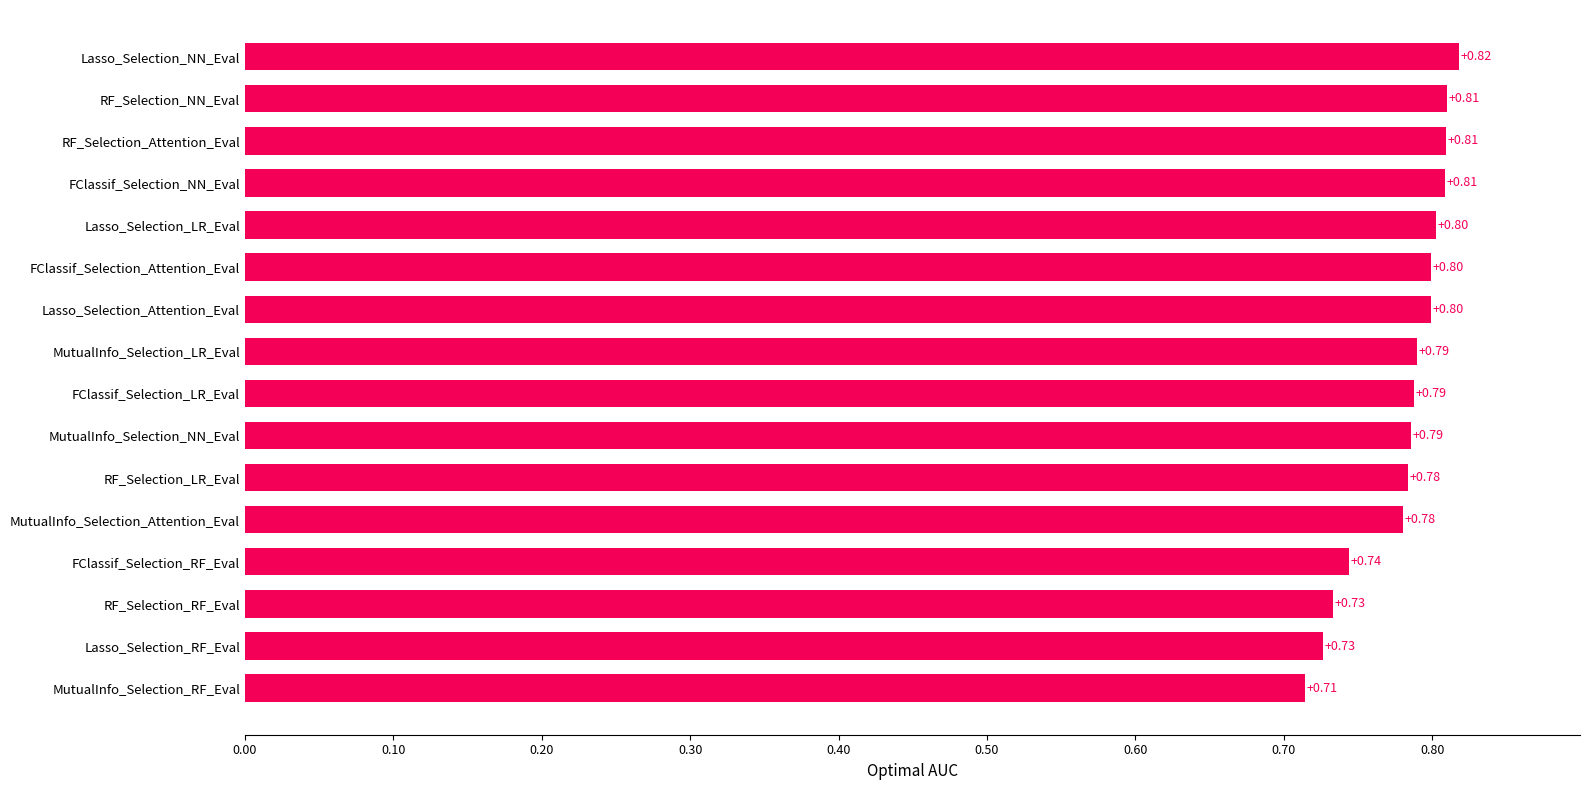

Count the values in the range 0 to 1.

16